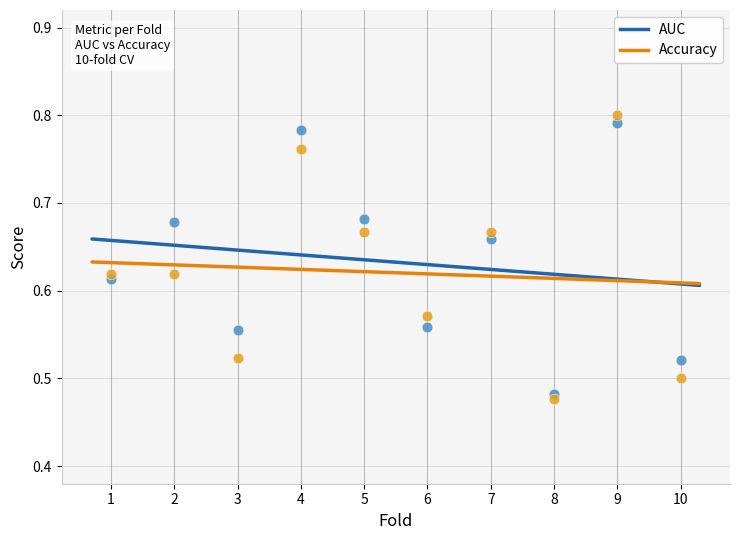

What is the X range (max minus min) for the scatter plot?

9.0